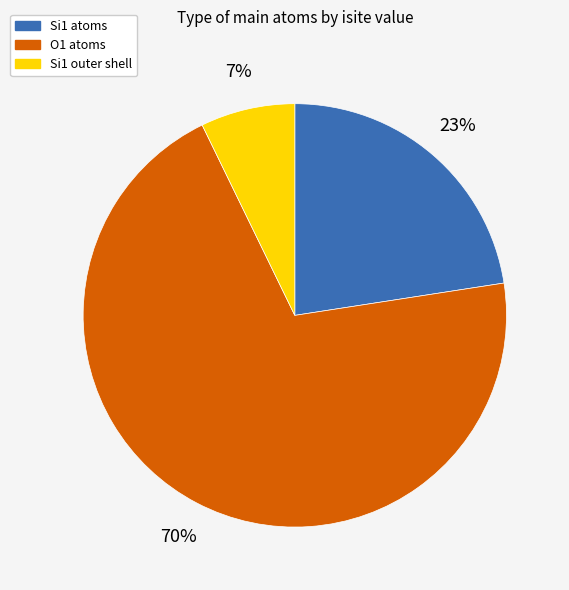

Is there any slice that represents more than half of the pie?

Yes